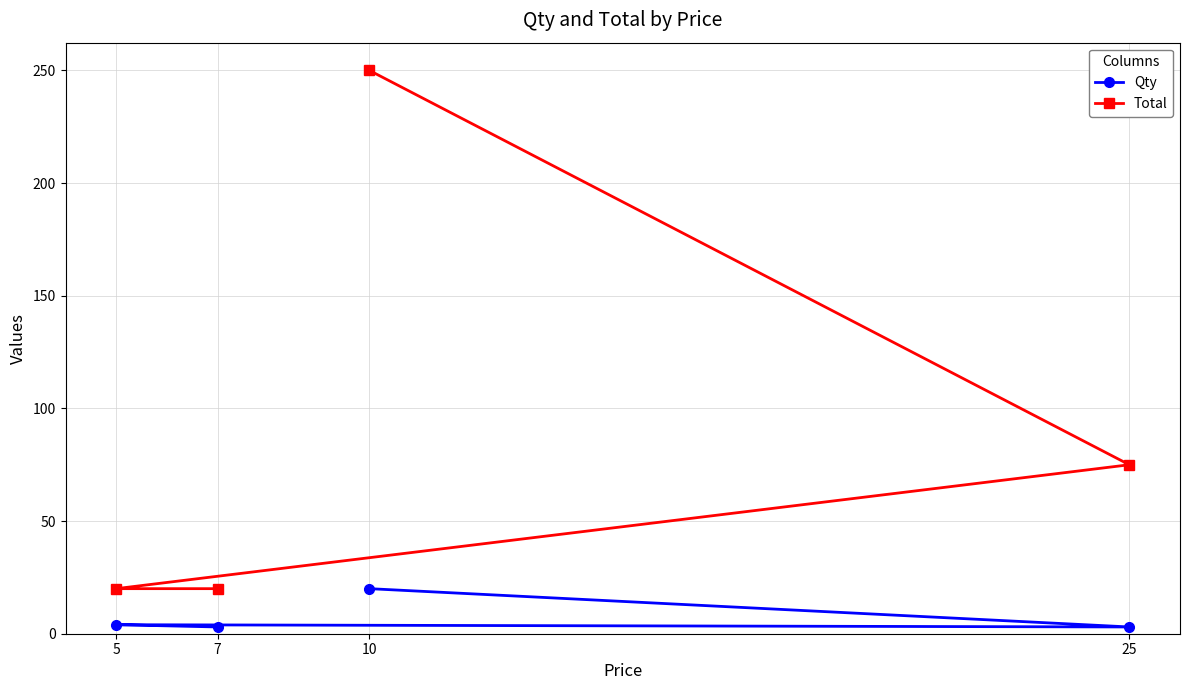

True or false: Qty has a value of 3 at 25.

True